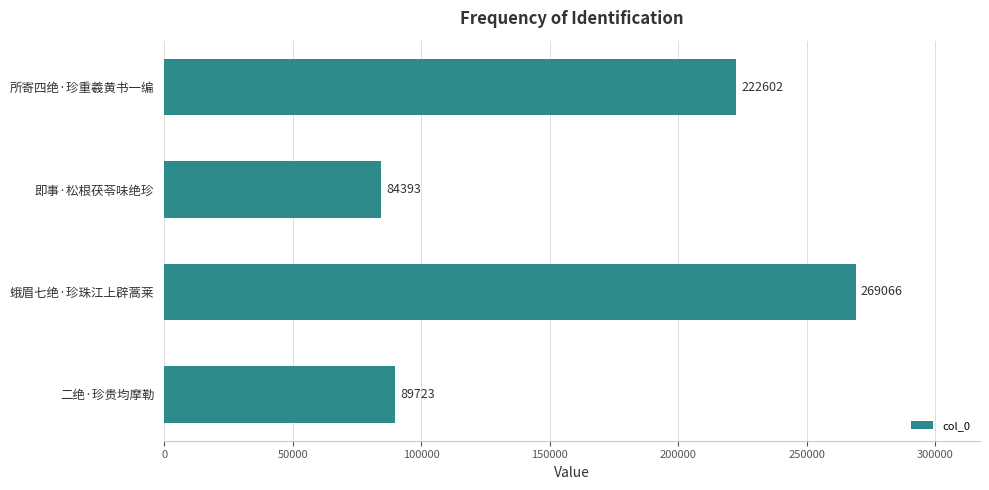

How many data points are less than 222602?

2